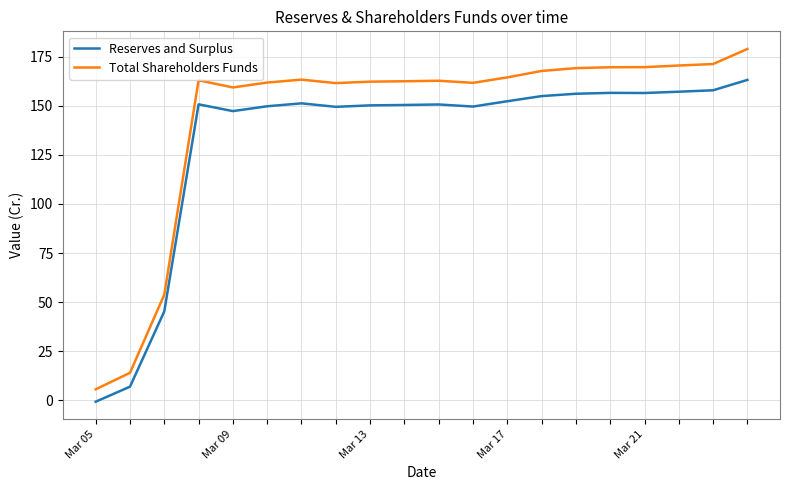

What is the difference between the maximum and second lowest values in the Total Shareholders Funds series?

165.2